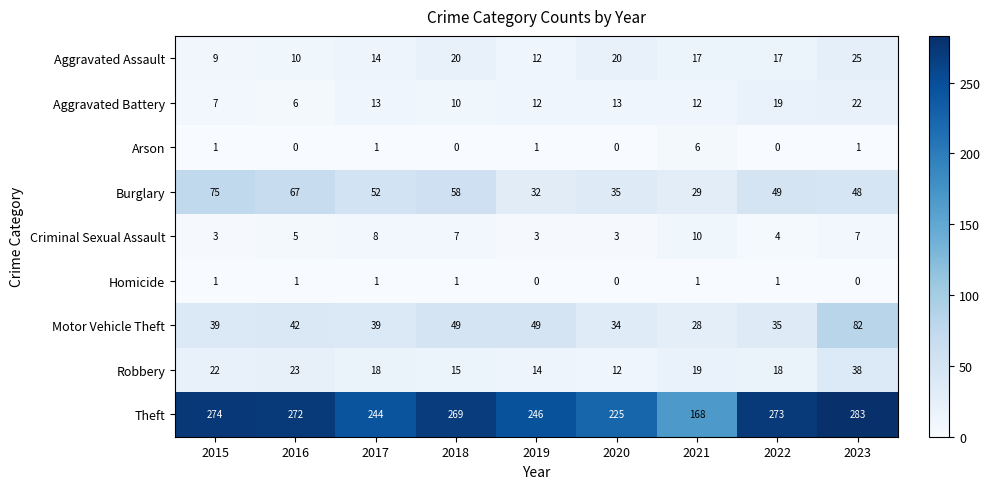

What value does the Burglary series have at 2020?

35